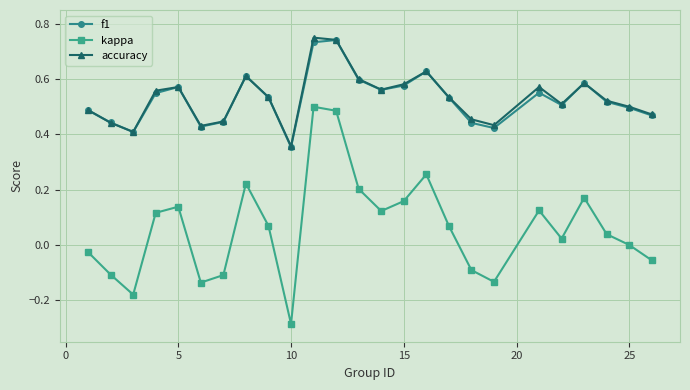

Which series has the widest spread of values?

kappa